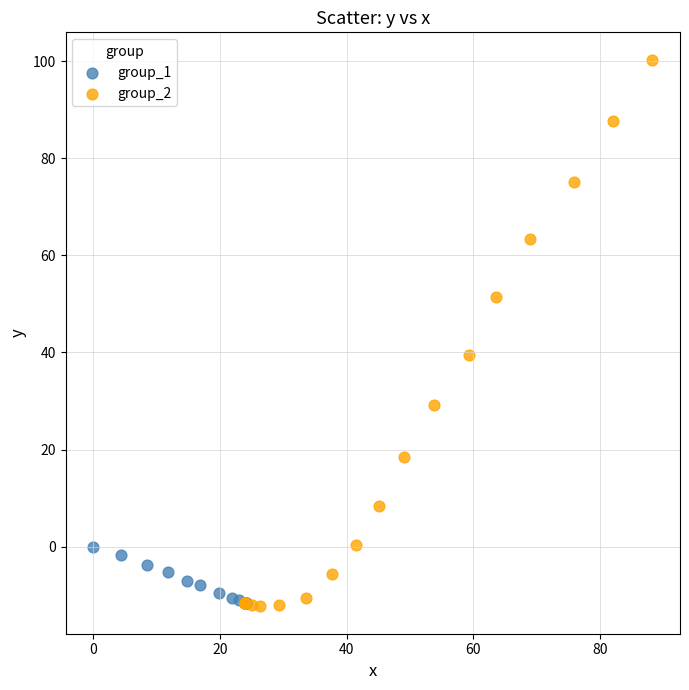

Which series contains the highest Y value?

group_2